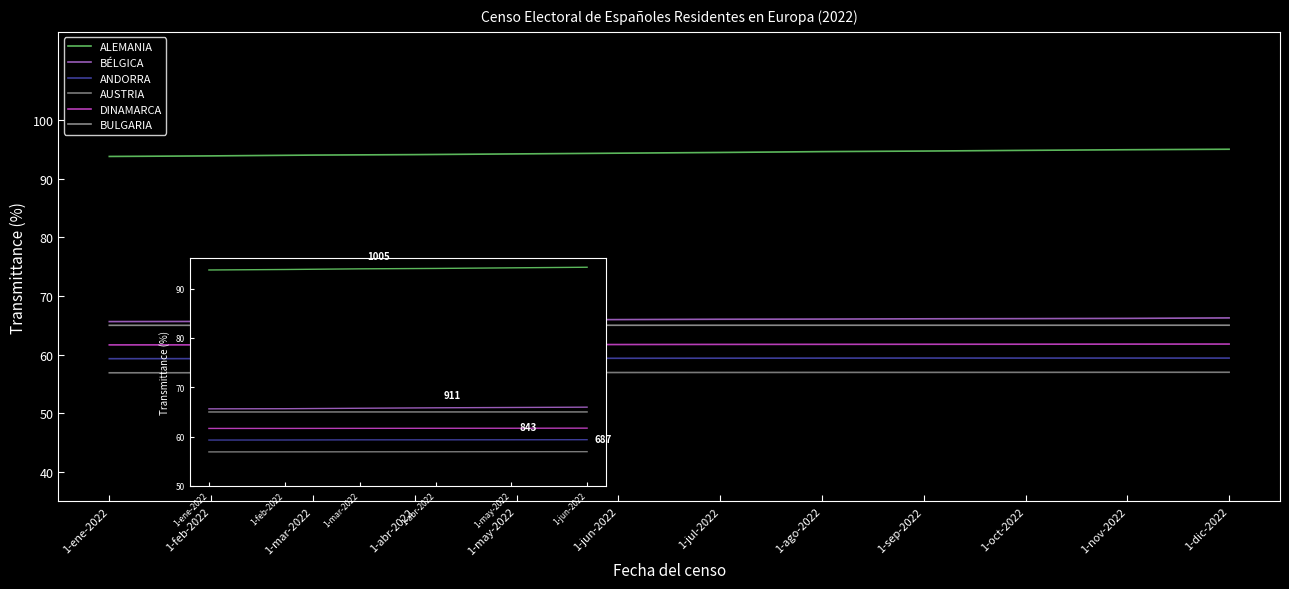

Is the value of DINAMARCA at 1-mar-2022 greater than the value of AUSTRIA at 1-jun-2022?

Yes